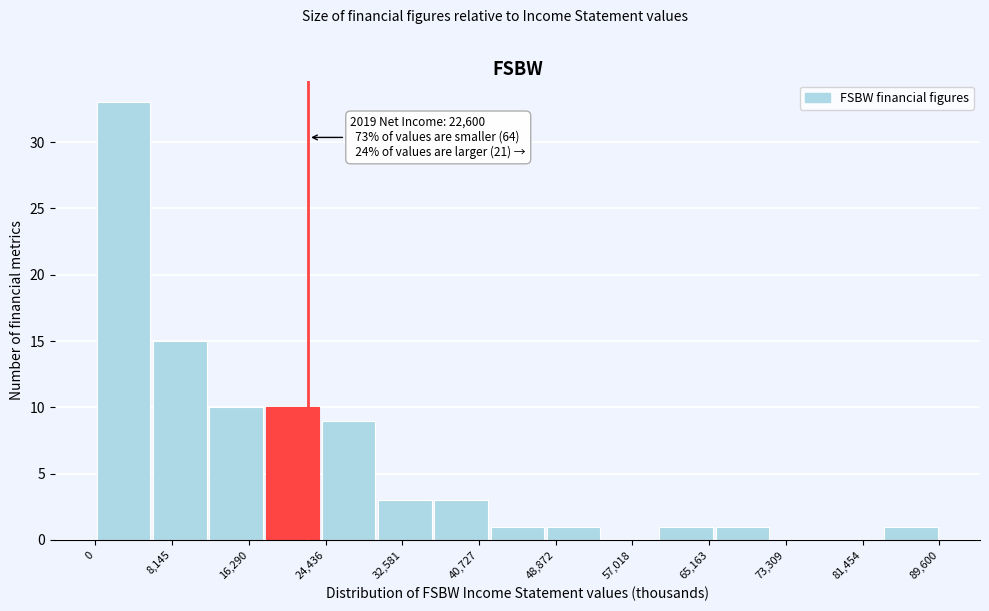

Over which range of the x-axis is the bar tallest?

0 to 6000